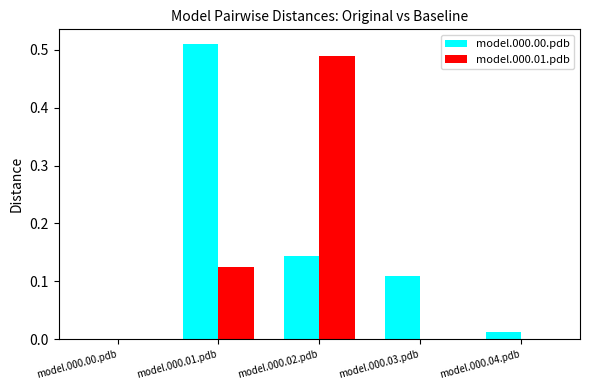

The model.000.00.pdb series shows 0.3 at model.000.01.pdb. True or false?

False